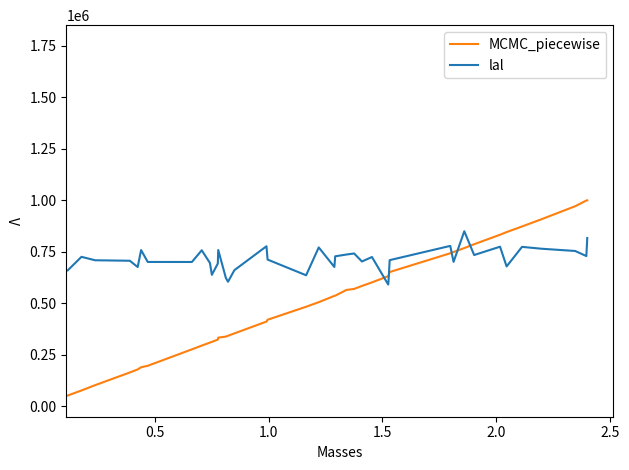

What is the smallest value displayed?

52918.0